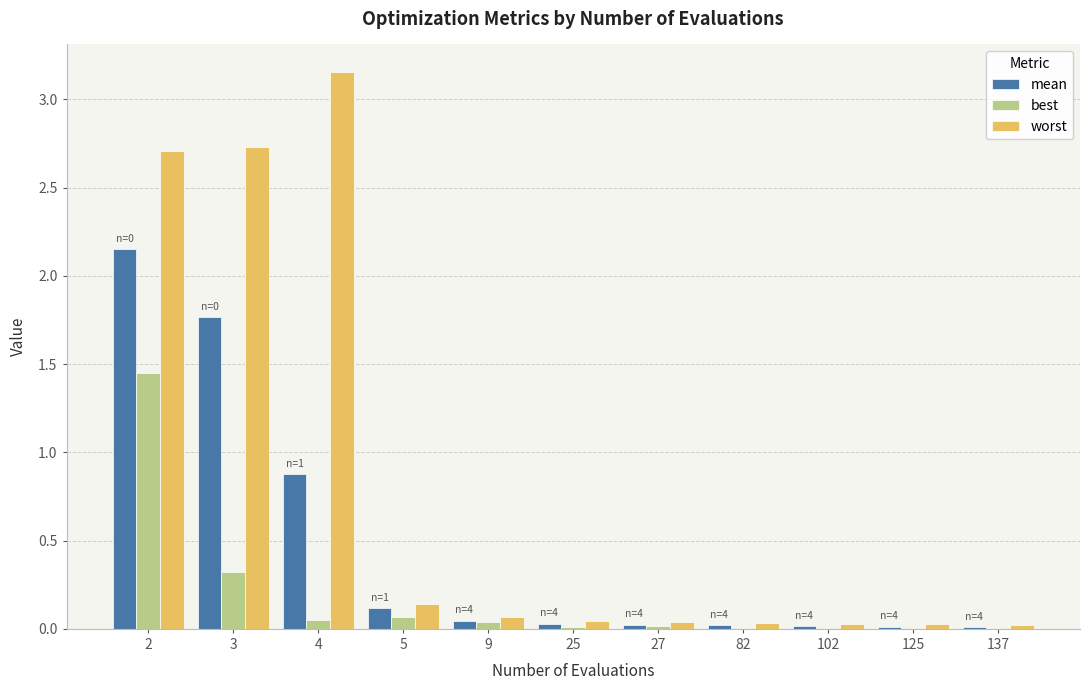

The worst series shows 0.0 at 102. True or false?

True